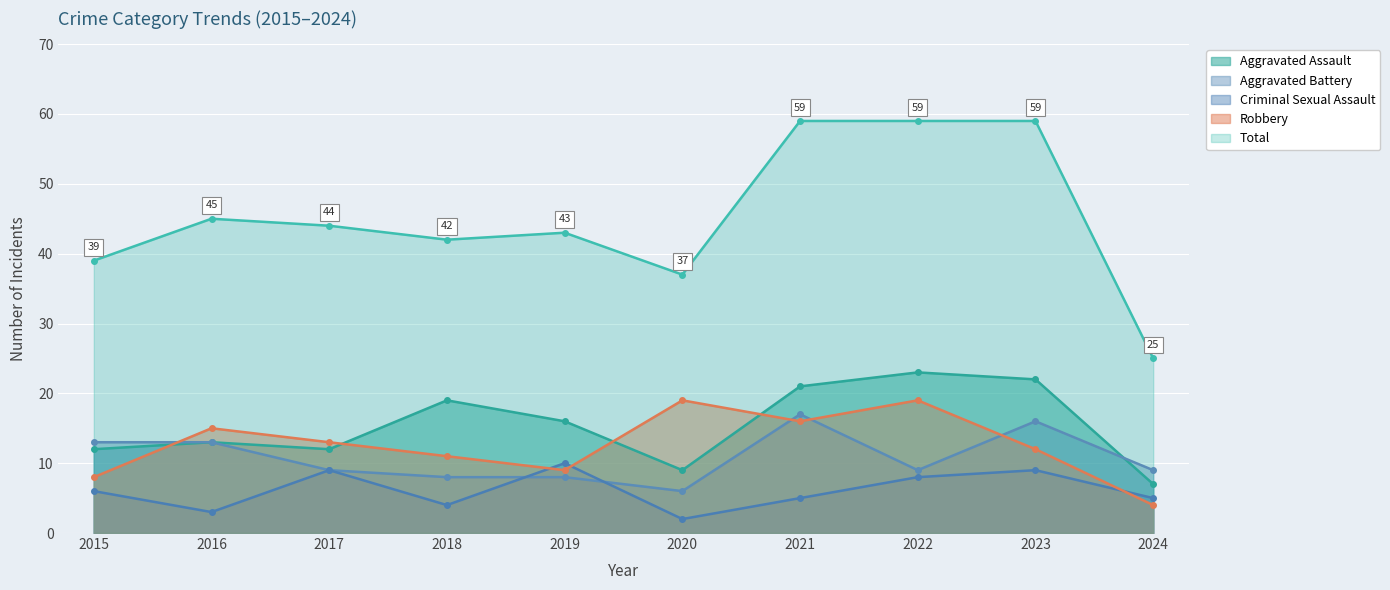

True or false: Criminal Sexual Assault and Total cross at least once.

False